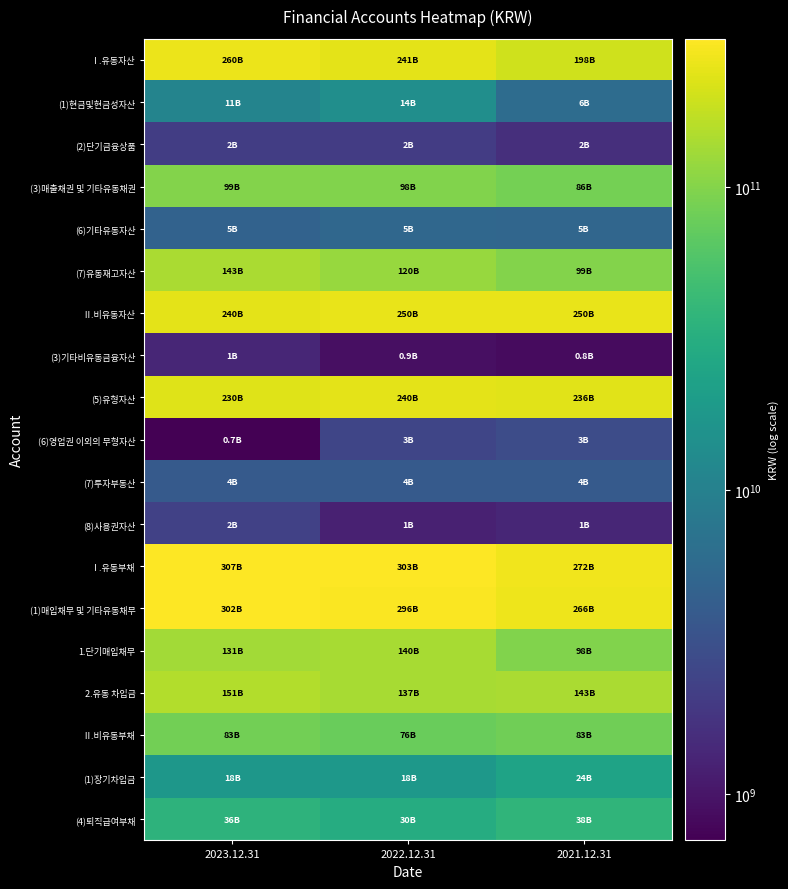

Reading left to right, list all the values displayed in this chart.

Ⅰ.유동자산: 2023.12.31=259575738221	2022.12.31=241472047451	2021.12.31=197985841323
(1)현금및현금성자산: 2023.12.31=10857609835	2022.12.31=14160573632	2021.12.31=6098517206
(2)단기금융상품: 2023.12.31=2137086005	2022.12.31=2053999050	2021.12.31=1592000000
(3)매출채권 및 기타유동채권: 2023.12.31=98811268424	2022.12.31=97940137088	2021.12.31=86007121616
(6)기타유동자산: 2023.12.31=4711940311	2022.12.31=5328511137	2021.12.31=5219317236
(7)유동재고자산: 2023.12.31=142716177883	2022.12.31=120286096682	2021.12.31=98834519551
Ⅱ.비유동자산: 2023.12.31=239544061590	2022.12.31=249515893380	2021.12.31=249697822019
(3)기타비유동금융자산: 2023.12.31=1342493708	2022.12.31=907009087	2021.12.31=839218830
(5)유형자산: 2023.12.31=230498273352	2022.12.31=239782747162	2021.12.31=235692380454
(6)영업권 이외의 무형자산: 2023.12.31=703944169	2022.12.31=2500776837	2021.12.31=2878979930
(7)투자부동산: 2023.12.31=3942866700	2022.12.31=3963384006	2021.12.31=3983901312
(8)사용권자산: 2023.12.31=2288843993	2022.12.31=1243165624	2021.12.31=1353012468
Ⅰ.유동부채: 2023.12.31=307187386568	2022.12.31=302516088668	2021.12.31=272343040073
(1)매입채무 및 기타유동채무: 2023.12.31=301529633583	2022.12.31=296448095868	2021.12.31=265743548146
1.단기매입채무: 2023.12.31=131060620324	2022.12.31=140247956233	2021.12.31=98005509746
2.유동 차입금: 2023.12.31=151350103943	2022.12.31=137049234492	2021.12.31=143294417464
Ⅱ.비유동부채: 2023.12.31=83306714560	2022.12.31=76413057046	2021.12.31=82967095500
(1)장기차입금: 2023.12.31=17739844078	2022.12.31=17869921856	2021.12.31=23730210779
(4)퇴직급여부채: 2023.12.31=36070457745	2022.12.31=30394784294	2021.12.31=37731115677